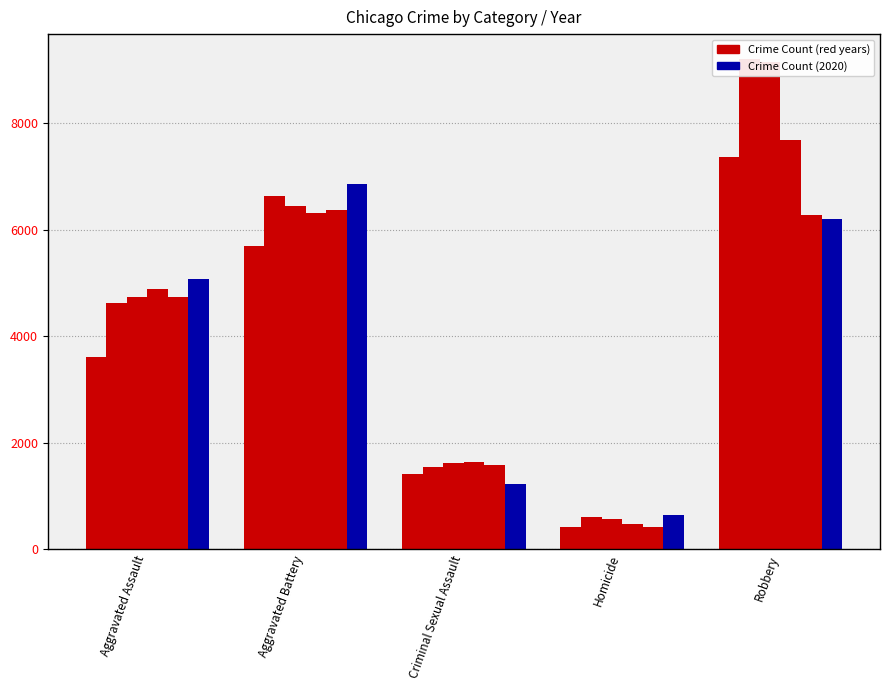

The 2018 series shows 1639 at Criminal Sexual Assault. True or false?

True